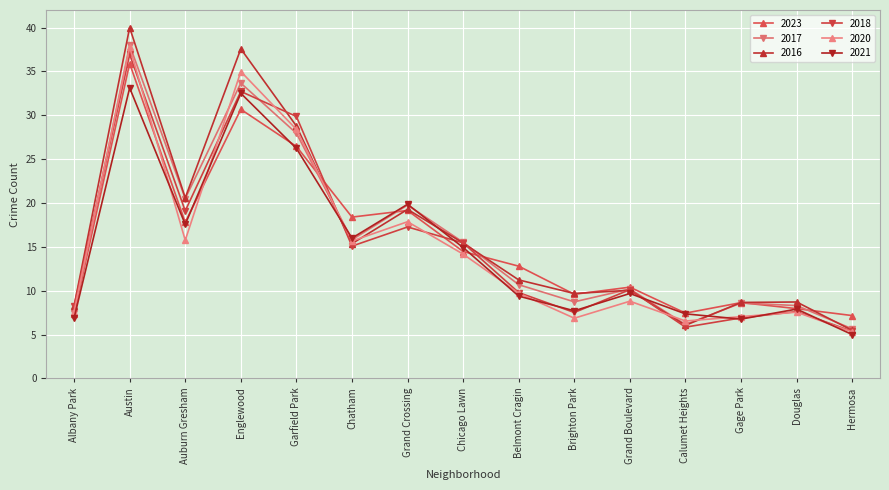

True or false: 2021 has more than 2 points higher than both neighbors.

True